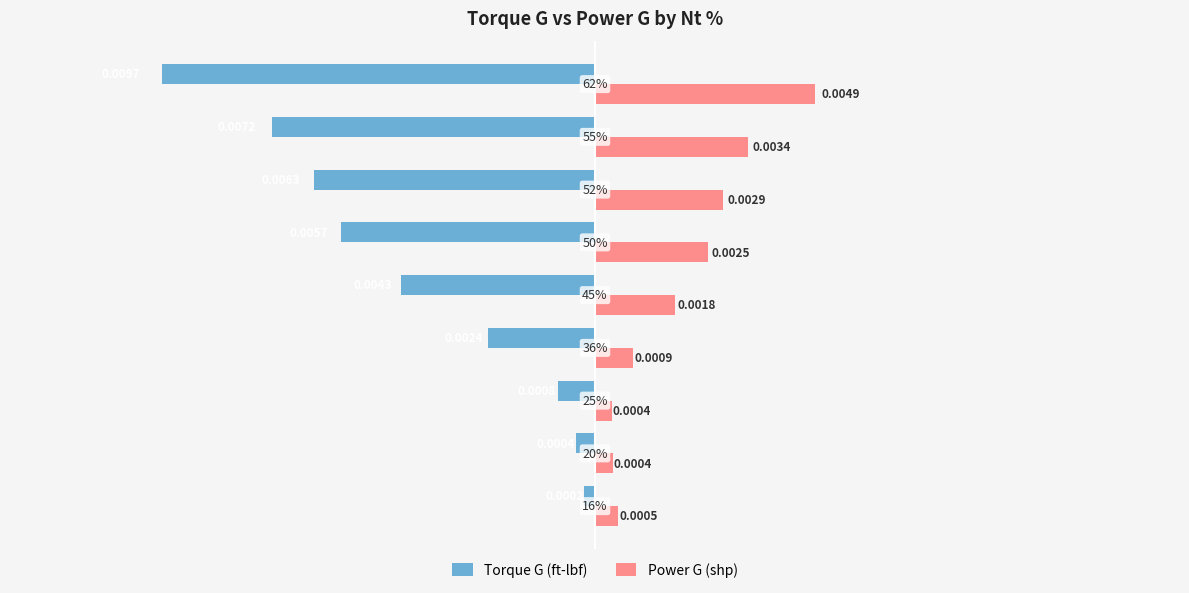

Rank the series by their maximum value, from highest to lowest.

Power G (shp), Torque G (ft-lbf)